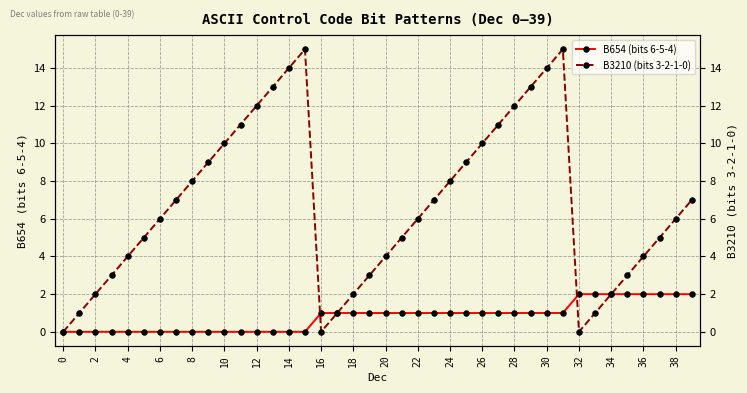

What is the maximum value shown in the chart?

15